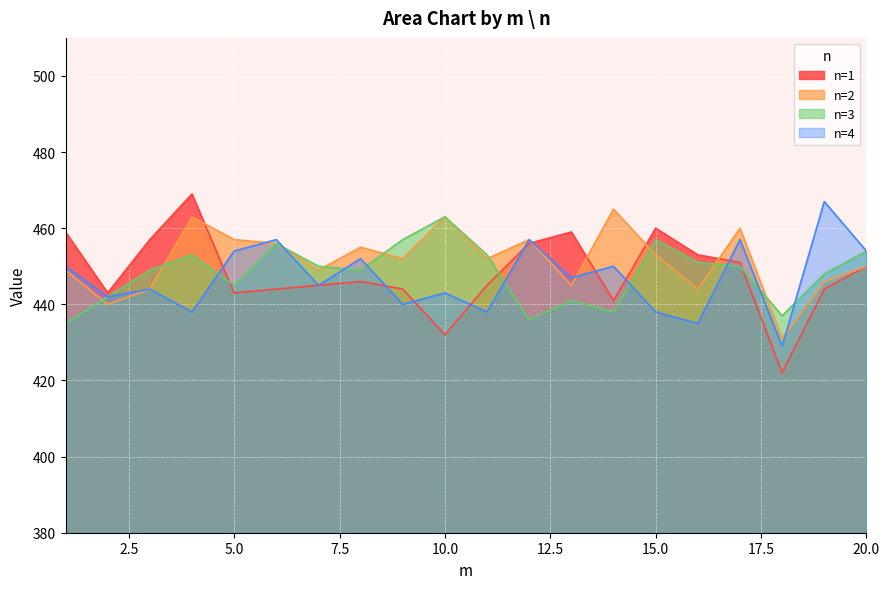

Which series changed the most between 6 and 11?

n=4